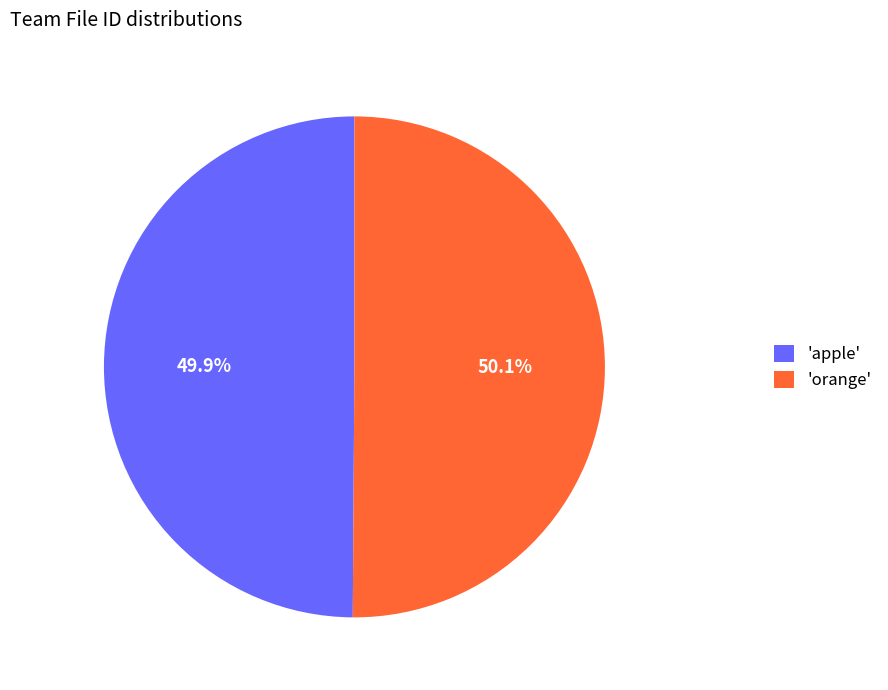

Is there any slice that represents more than half of the pie?

Yes